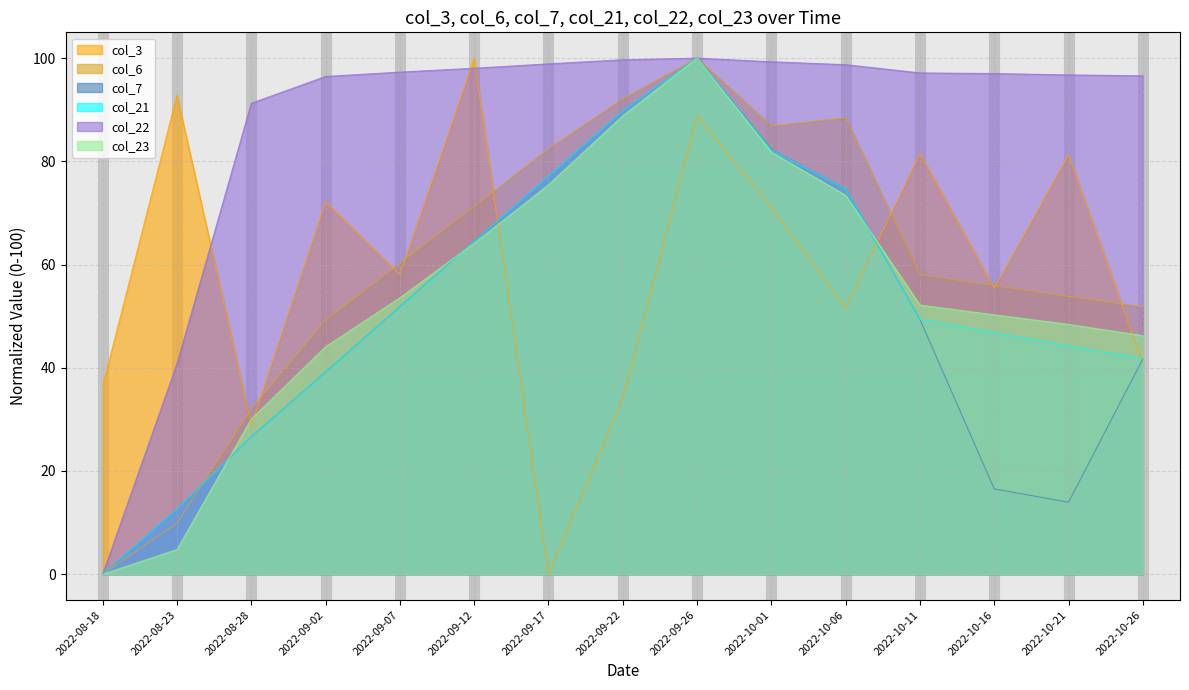

How many times do col_21 and col_6 cross each other?

1